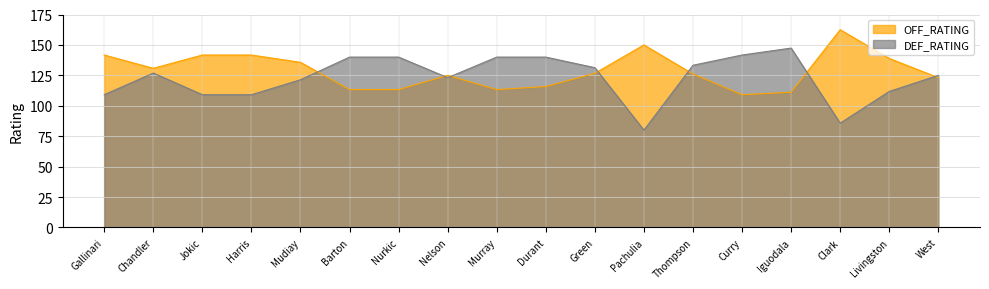

What is the approximate value of DEF_RATING at Iguodala?

147.4